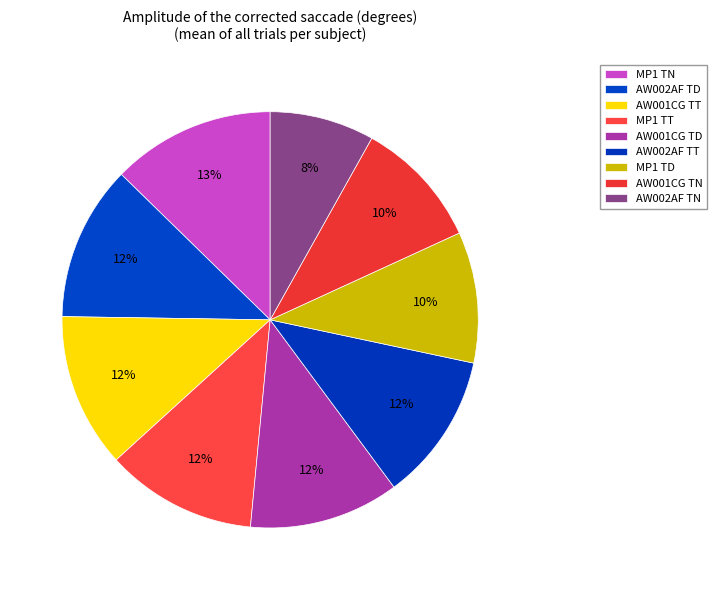

How many slices are in this pie chart?

9